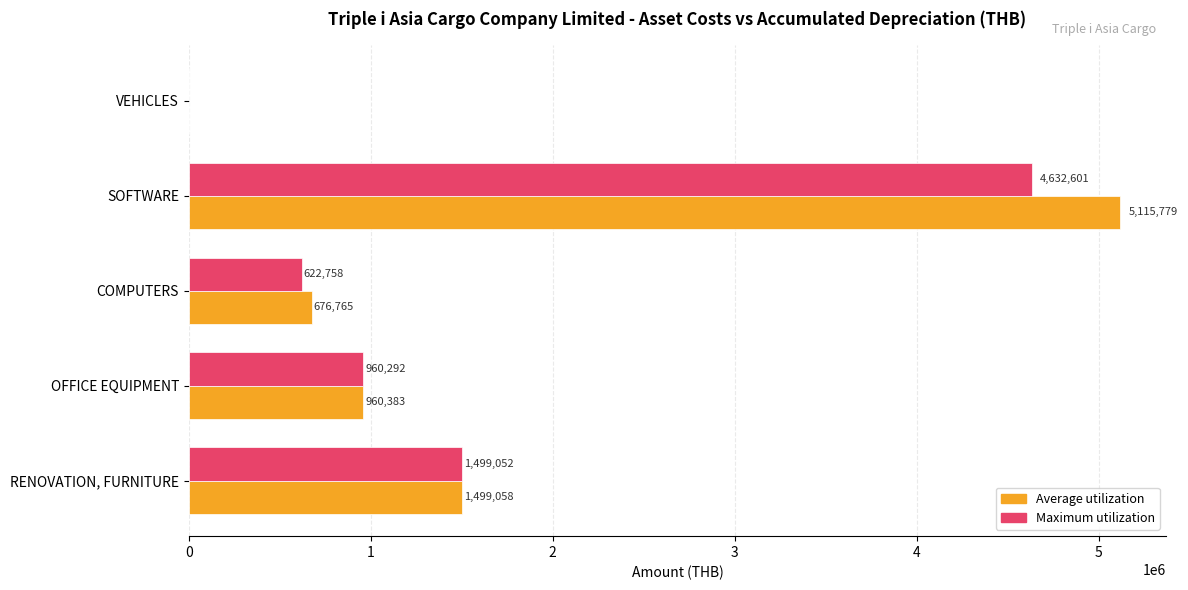

Which label corresponds to the largest value in the chart?

SOFTWARE